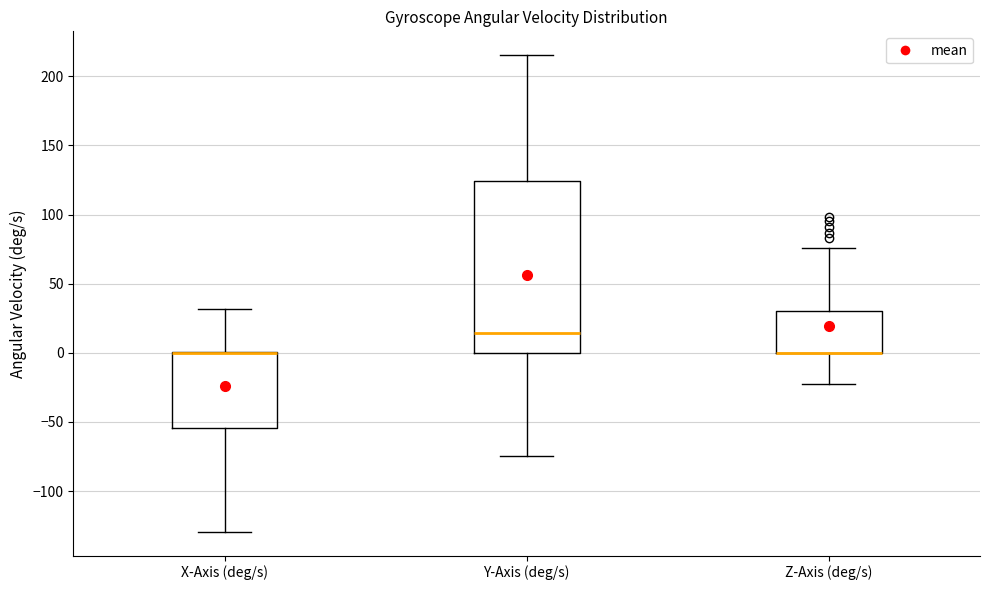

Where does the upper whisker of the box for Z-Axis (deg/s) end on the y-axis? The values are not printed on the chart, so give them approximately, as read against the axis.

75